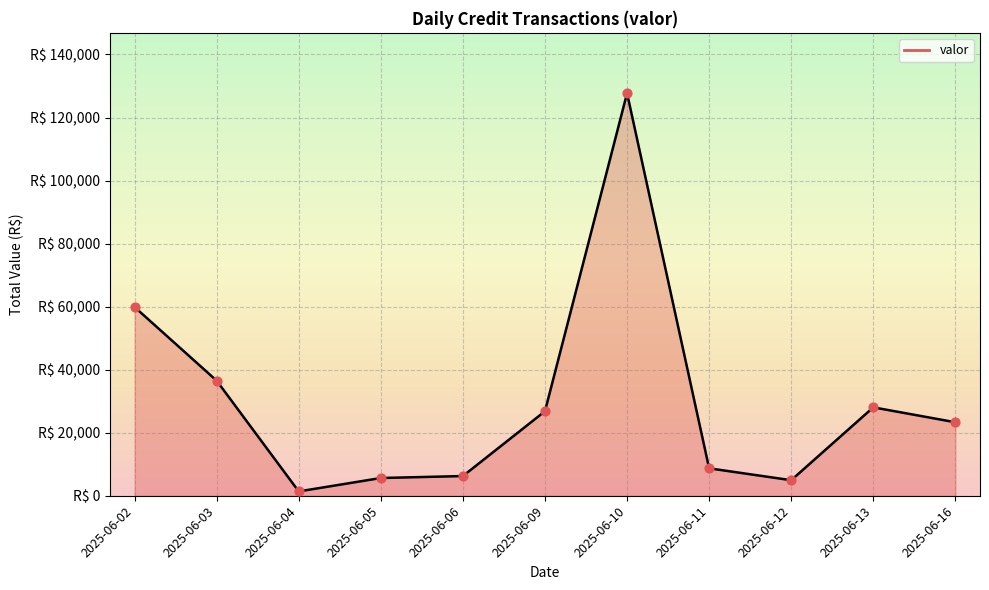

What is the ratio of the value at 2025-06-11 to the value at 2025-06-09?

0.3